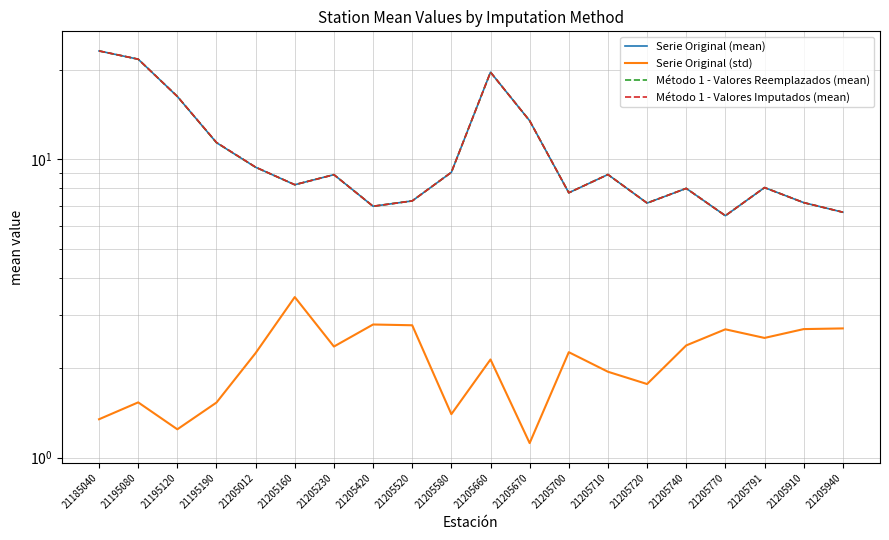

Reading left to right, list all the values displayed in this chart.

Serie Original (mean): 23.1	21.7	16.3	11.4	9.4	8.2	8.9	7.0	7.3	9.1	19.6	13.5	7.7	8.9	7.1	8.0	6.5	8.0	7.2	6.7
Serie Original (std): 1.3	1.5	1.2	1.5	2.2	3.5	2.4	2.8	2.8	1.4	2.1	1.1	2.3	1.9	1.8	2.4	2.7	2.5	2.7	2.7
Método 1 - Valores Reemplazados (mean): 23.1	21.7	16.3	11.4	9.4	8.2	8.9	7.0	7.3	9.1	19.6	13.5	7.7	8.9	7.1	8.0	6.5	8.0	7.2	6.7
Método 1 - Valores Imputados (mean): 23.1	21.7	16.3	11.4	9.4	8.2	8.9	7.0	7.3	9.1	19.6	13.5	7.7	8.9	7.1	8.0	6.5	8.0	7.2	6.7